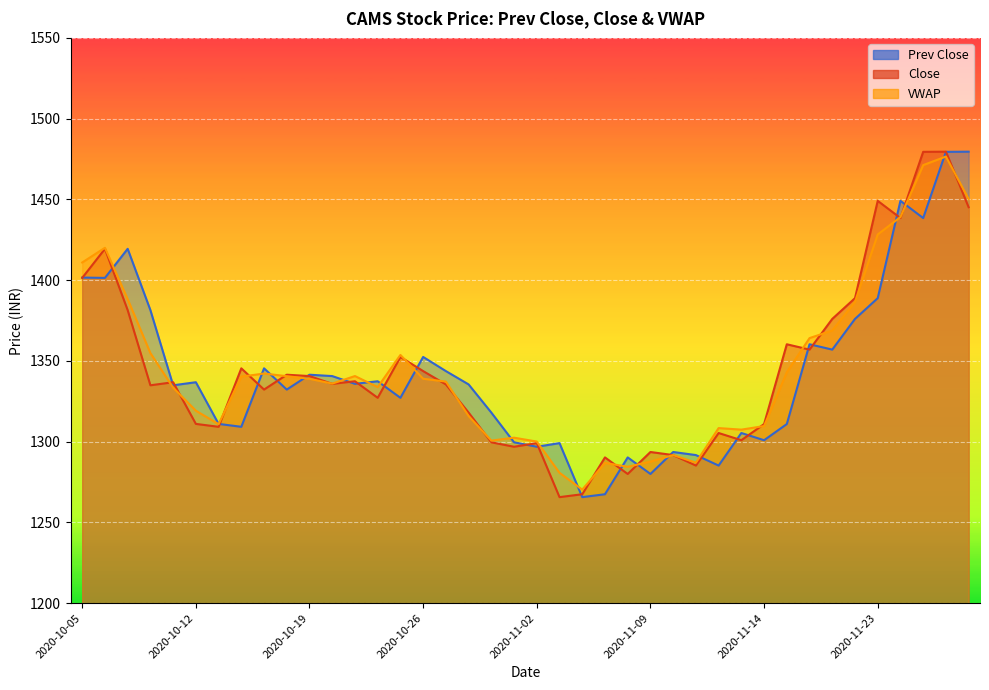

True or false: VWAP has a value of 1386.5 at 2020-11-20.

True